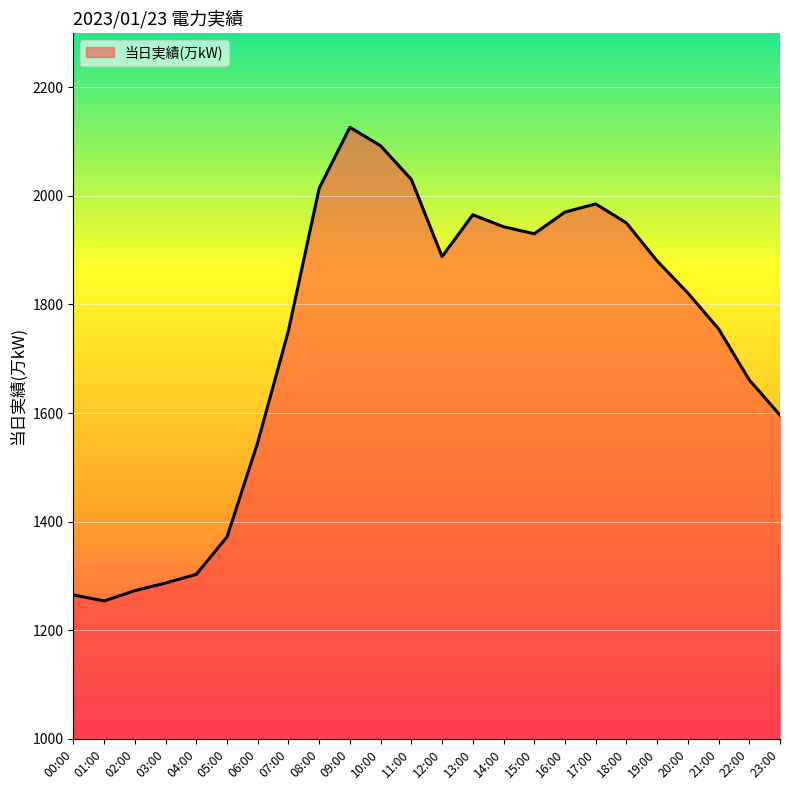

Count the number of categories in the chart.

24